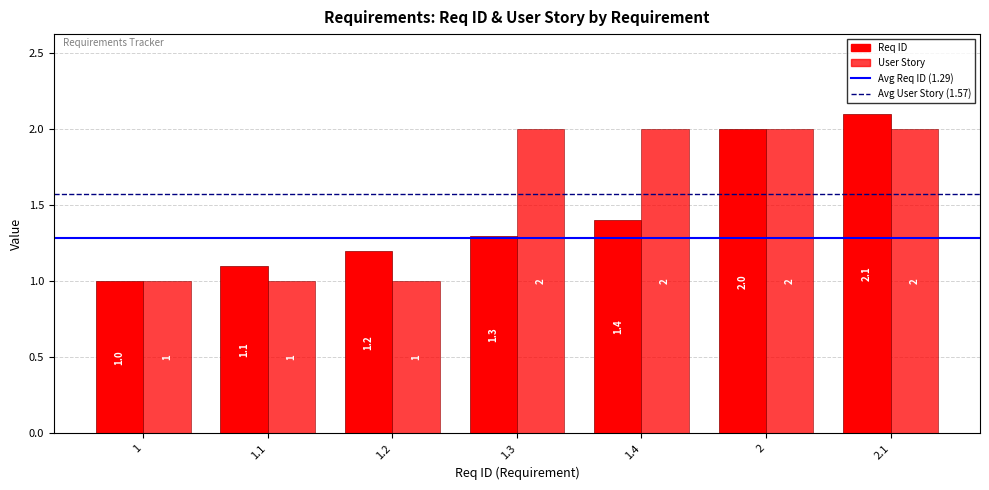

Are the bars grouped side by side (vs. stacked)?

Yes